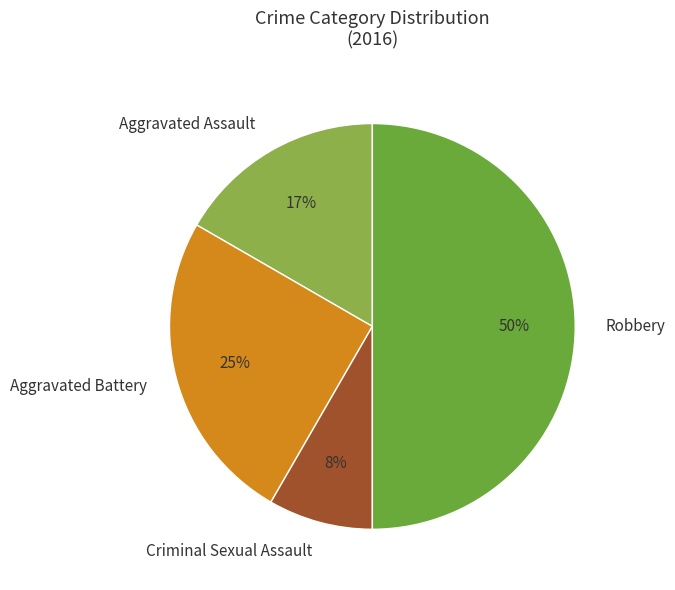

How many slices are in this pie chart?

4